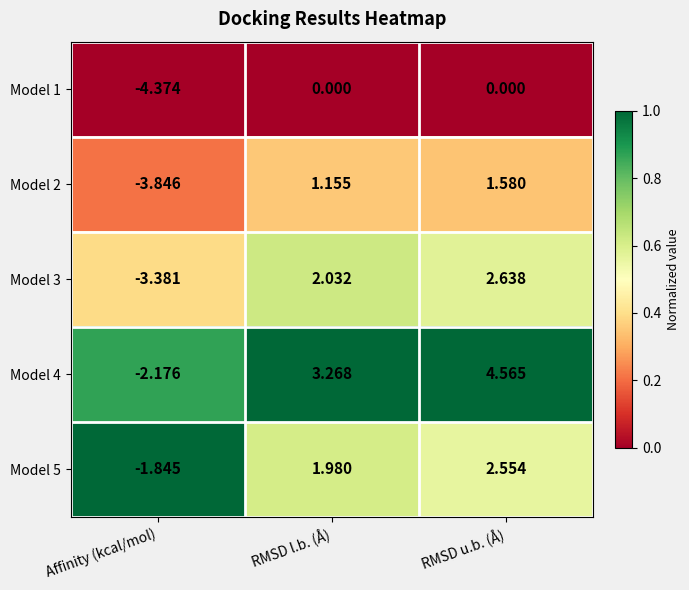

Rank the categories by Model 3 value from highest to lowest.

RMSD u.b. (Å), RMSD l.b. (Å), Affinity (kcal/mol)